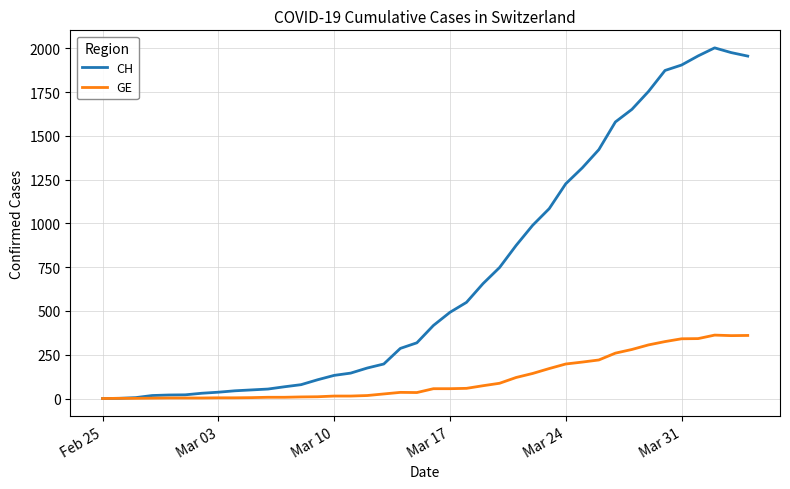

Which series has the largest total across all categories?

CH